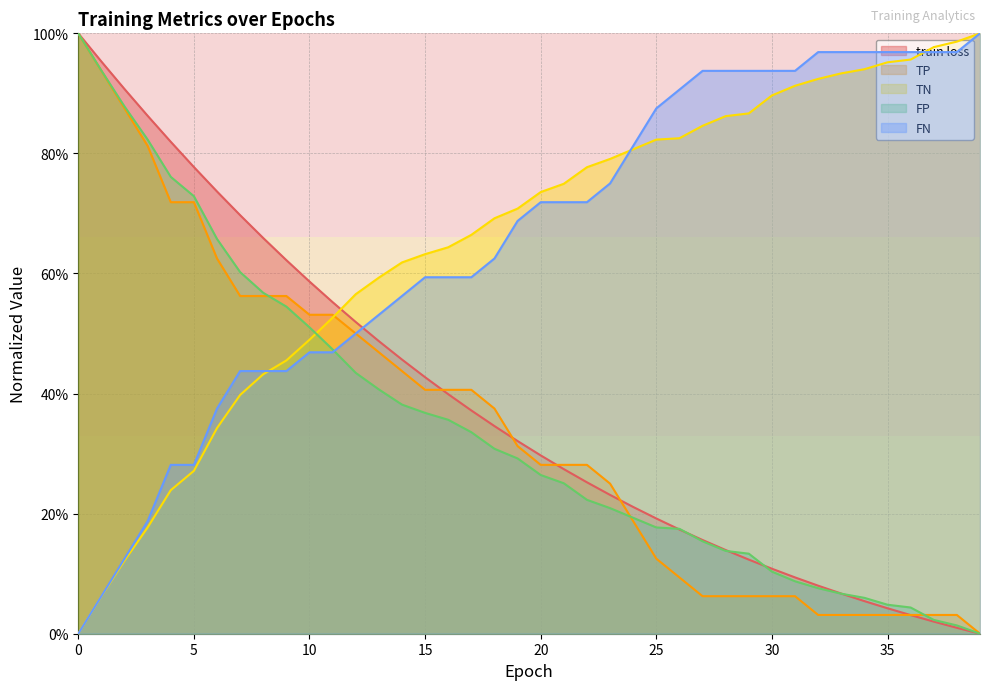

Does the chart display data point markers on the line(s)?

No